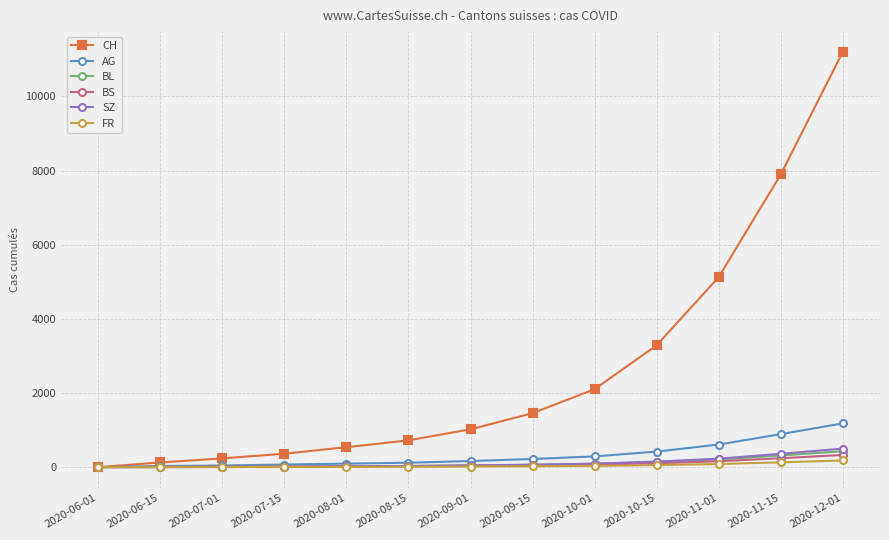

The value of BL at 2020-11-01 is 210. True or false?

True